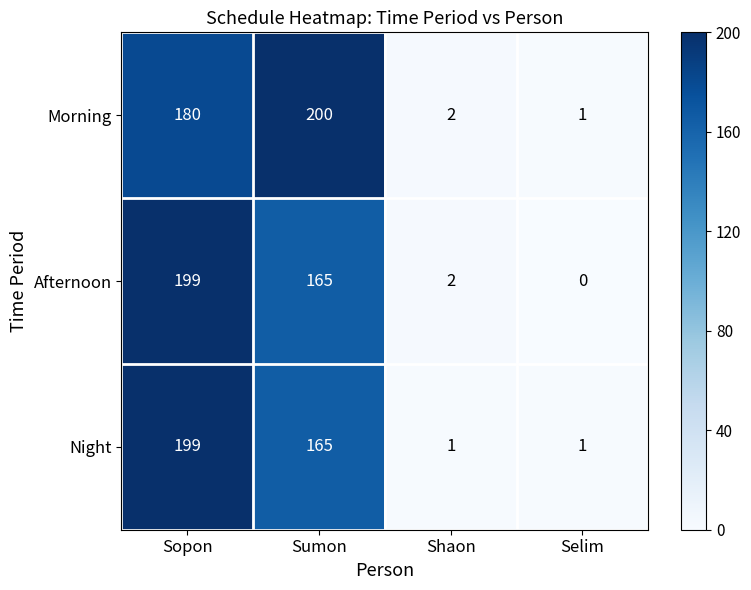

What is the total value across all series at Sopon?

578